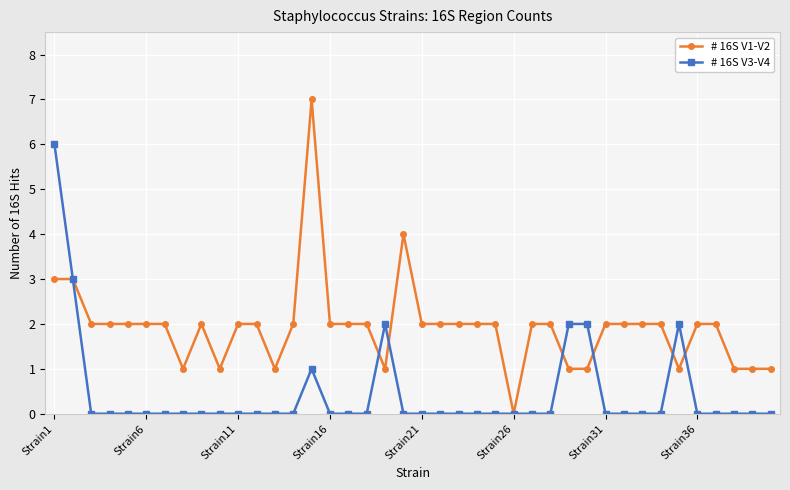

What is the greatest value displayed?

7